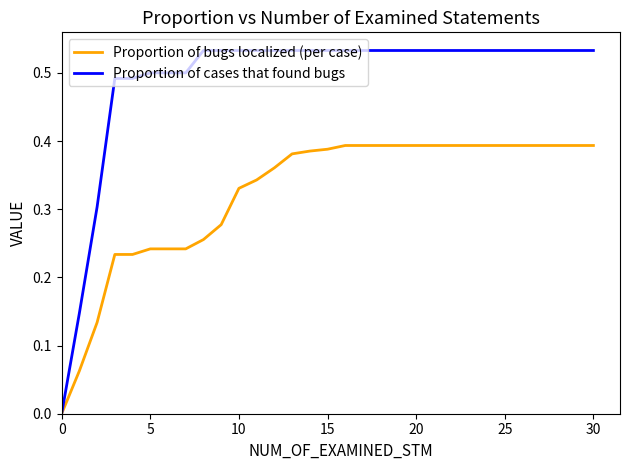

Which series has the largest range (max minus min)?

Proportion of cases that found bugs